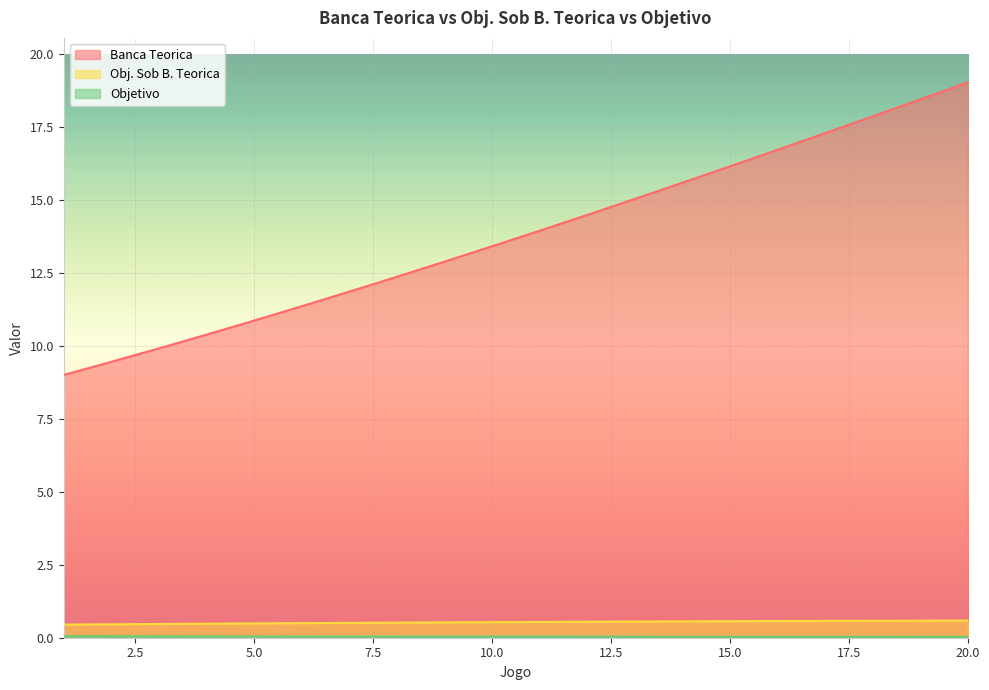

What is the spread (max minus min) of values at 20.0?

19.0